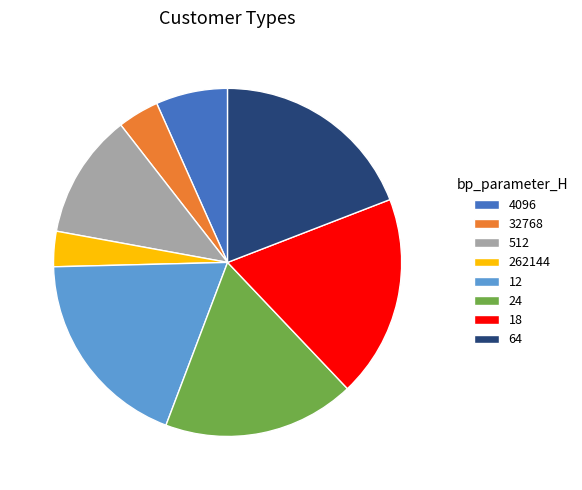

How many segments does this pie chart have?

8